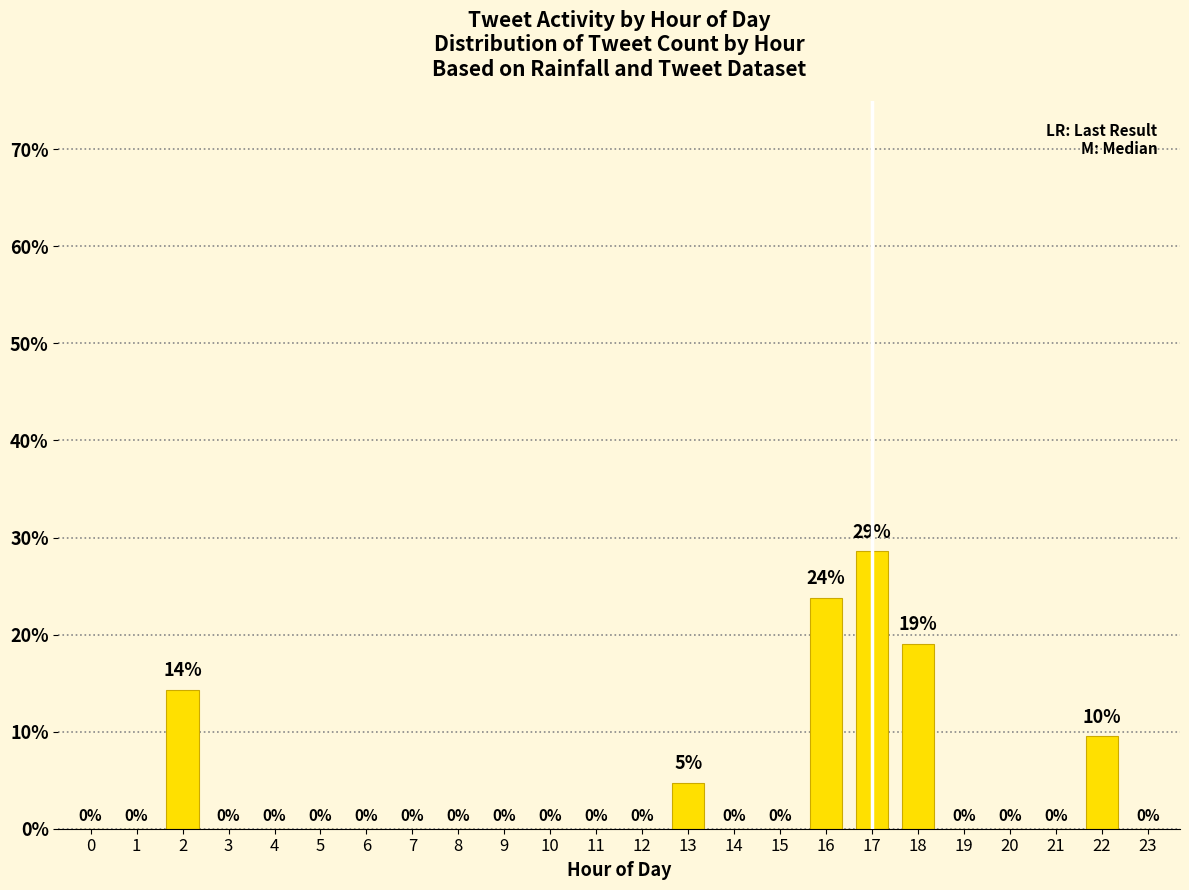

The value at 4 is 0.0. True or false?

True